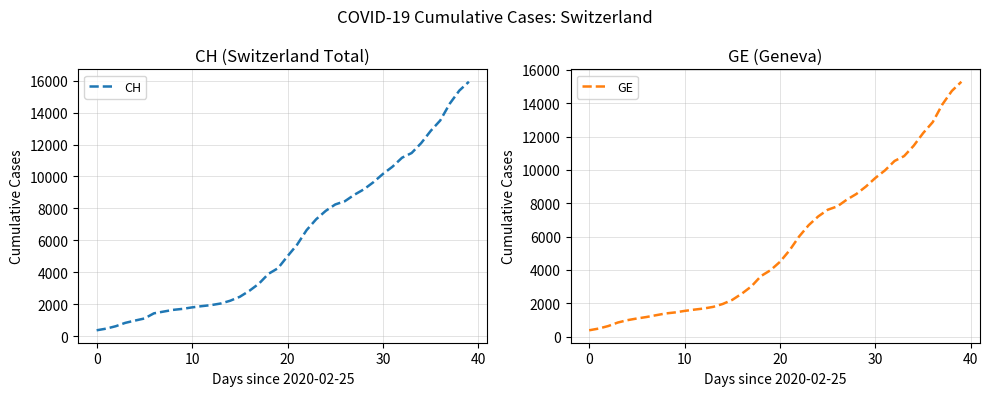

True or false: GE and CH intersect in this chart.

False